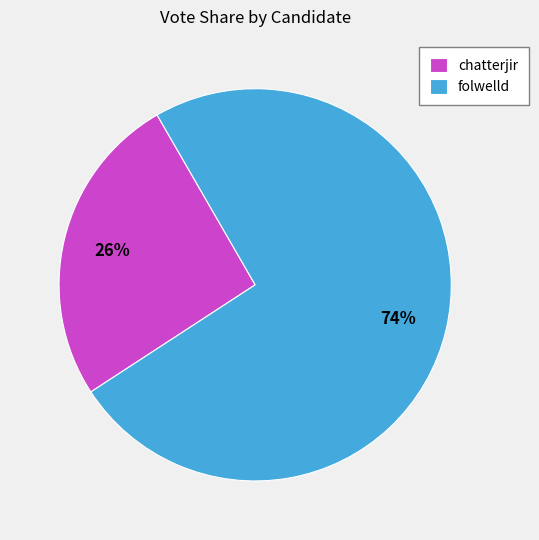

Which category has the smallest portion of the pie?

chatterjir